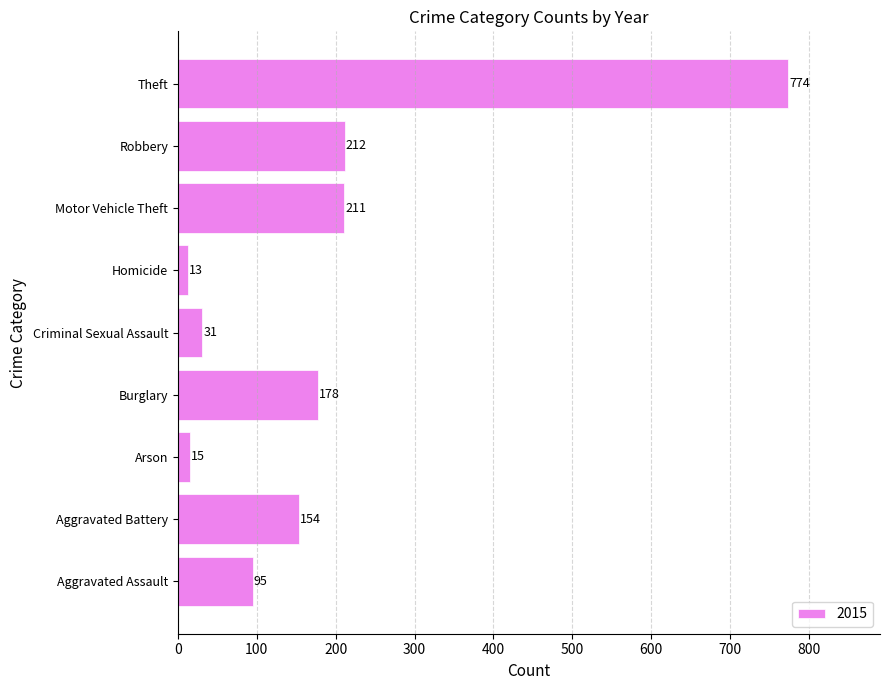

True or false: the data shows 13 at Homicide.

True